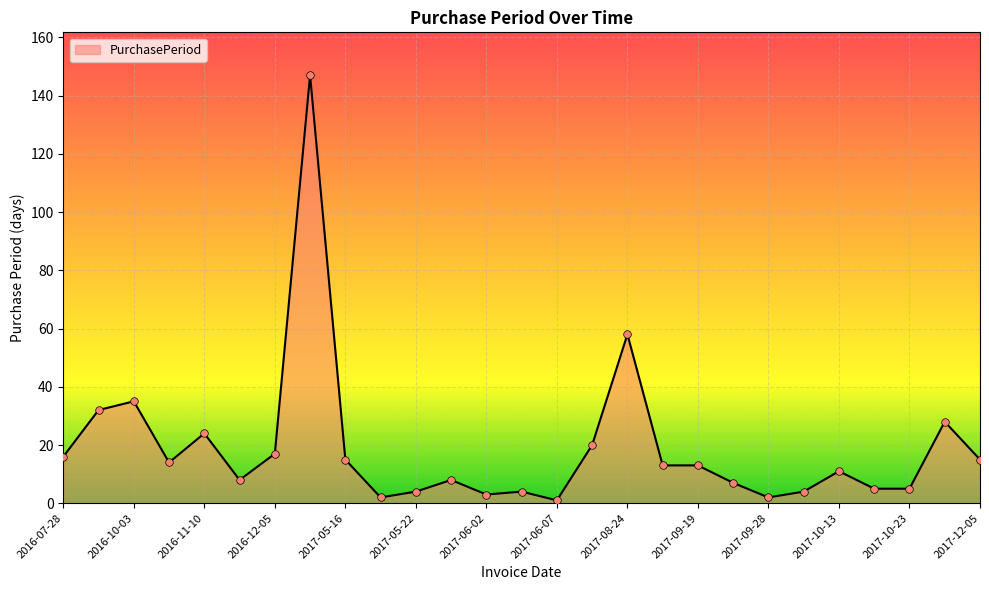

What is the maximum value shown in the chart?

147